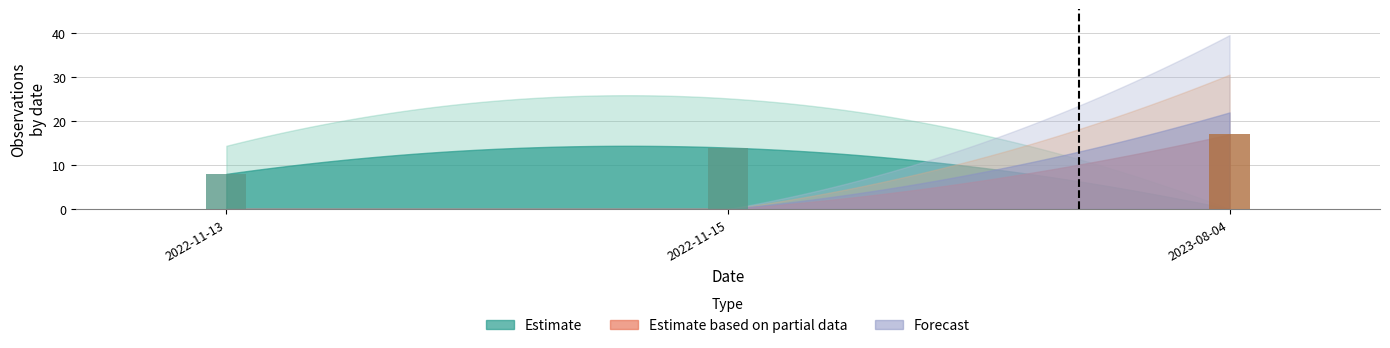

Read the value at 2022-11-13.

8